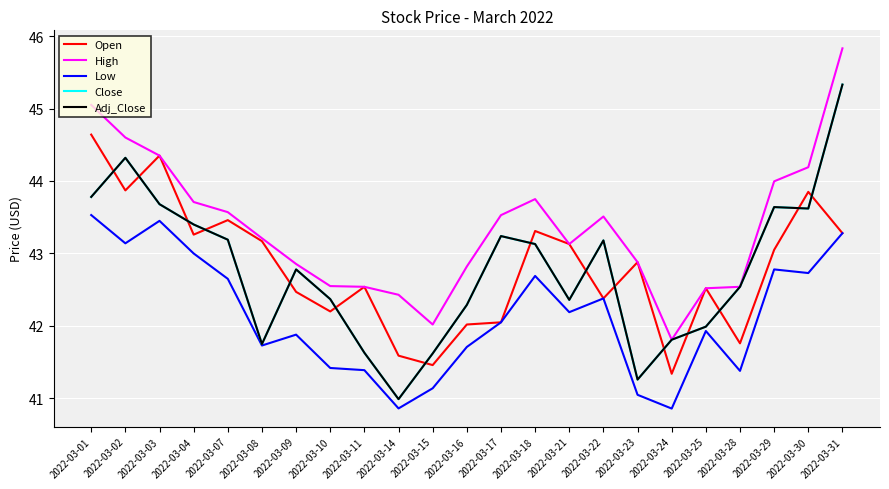

True or false: Adj_Close and Low cross at least once.

False